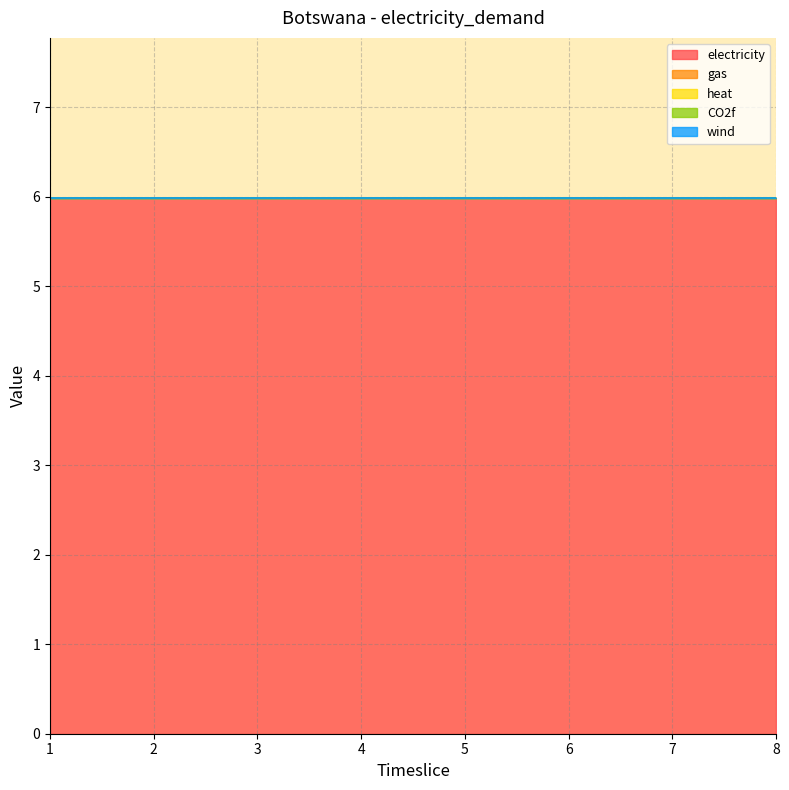

Where is CO2f nearest to the value 0?

1